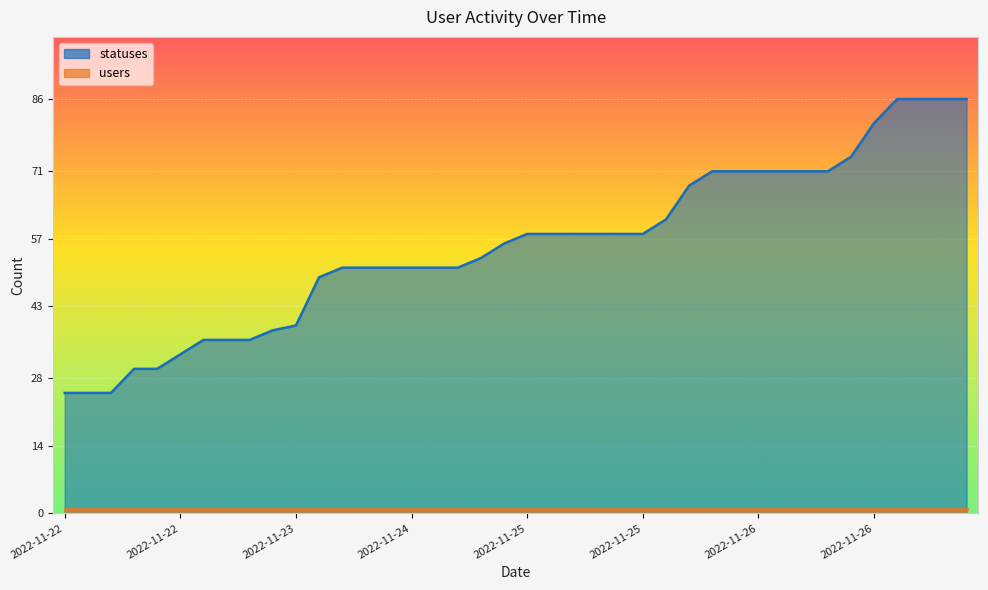

What is the difference between the maximum and second lowest values?

61